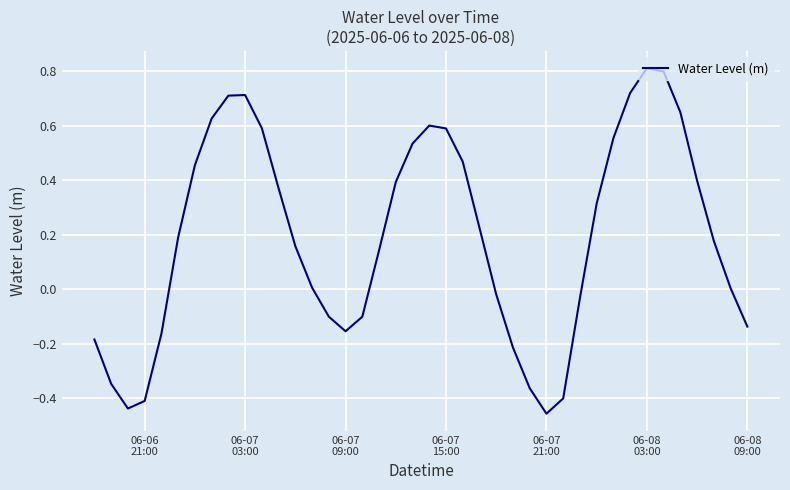

What is the maximum value shown in the chart?

0.8